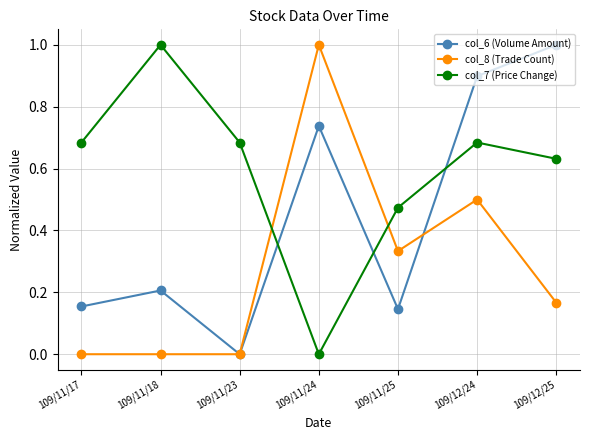

Rank the series at 109/12/24 from highest to lowest value.

col_6 (Volume Amount), col_7 (Price Change), col_8 (Trade Count)